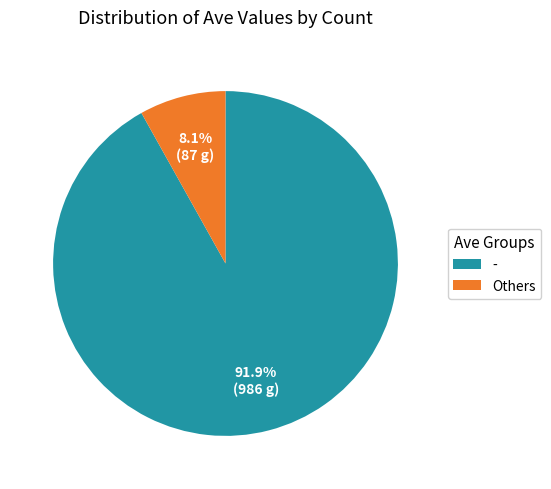

To the nearest percent, what is the difference between the largest and smallest slice percentages?

84%